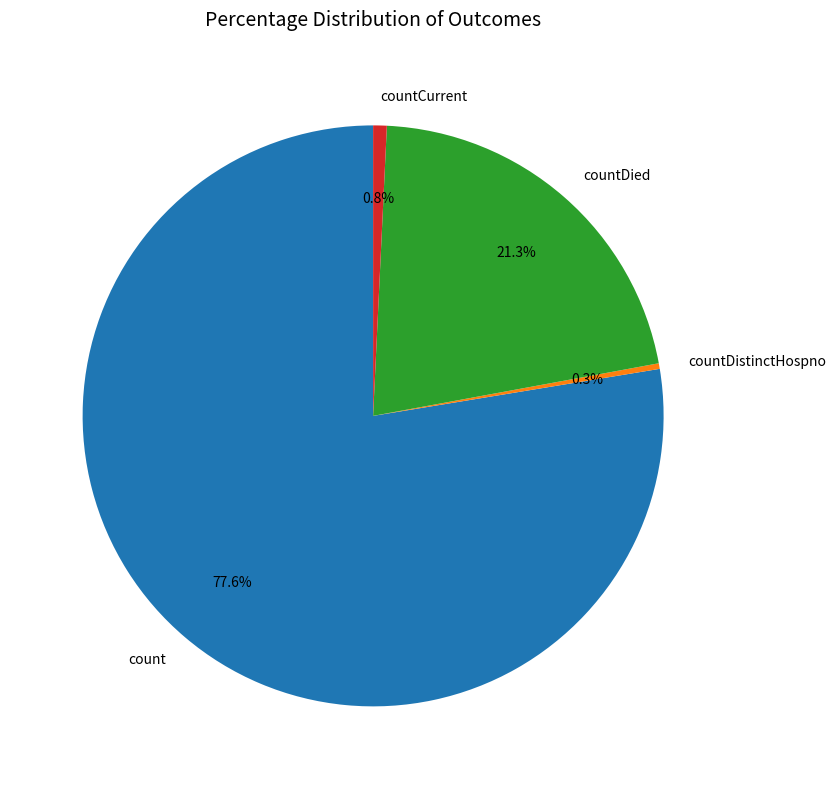

Between countCurrent and count, which is larger?

count